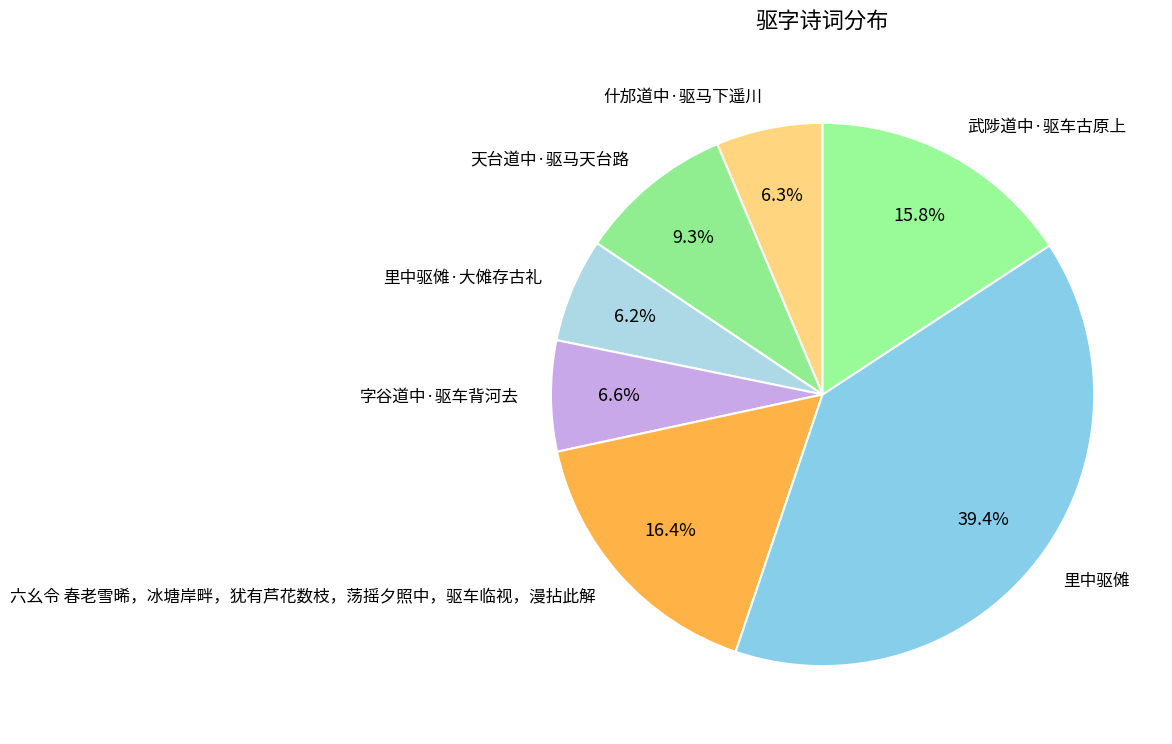

The 六幺令 春老雪晞，冰塘岸畔，犹有芦花数枝，荡摇夕照中，驱车临视，漫拈此解 slice represents 16% of the pie. True or false?

True